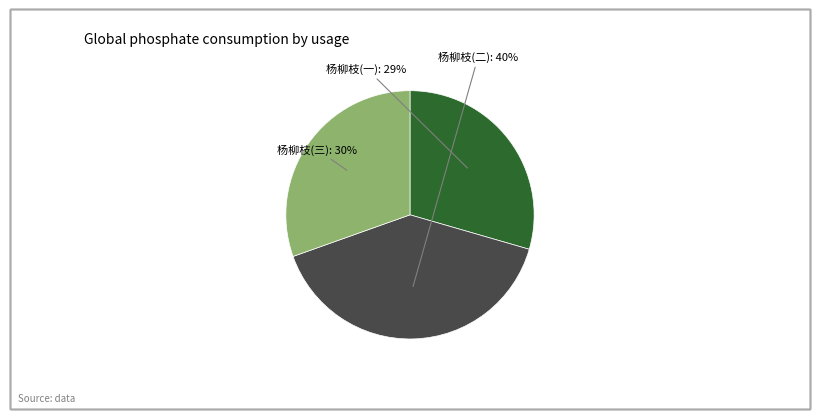

Count the number of slices in the pie.

3